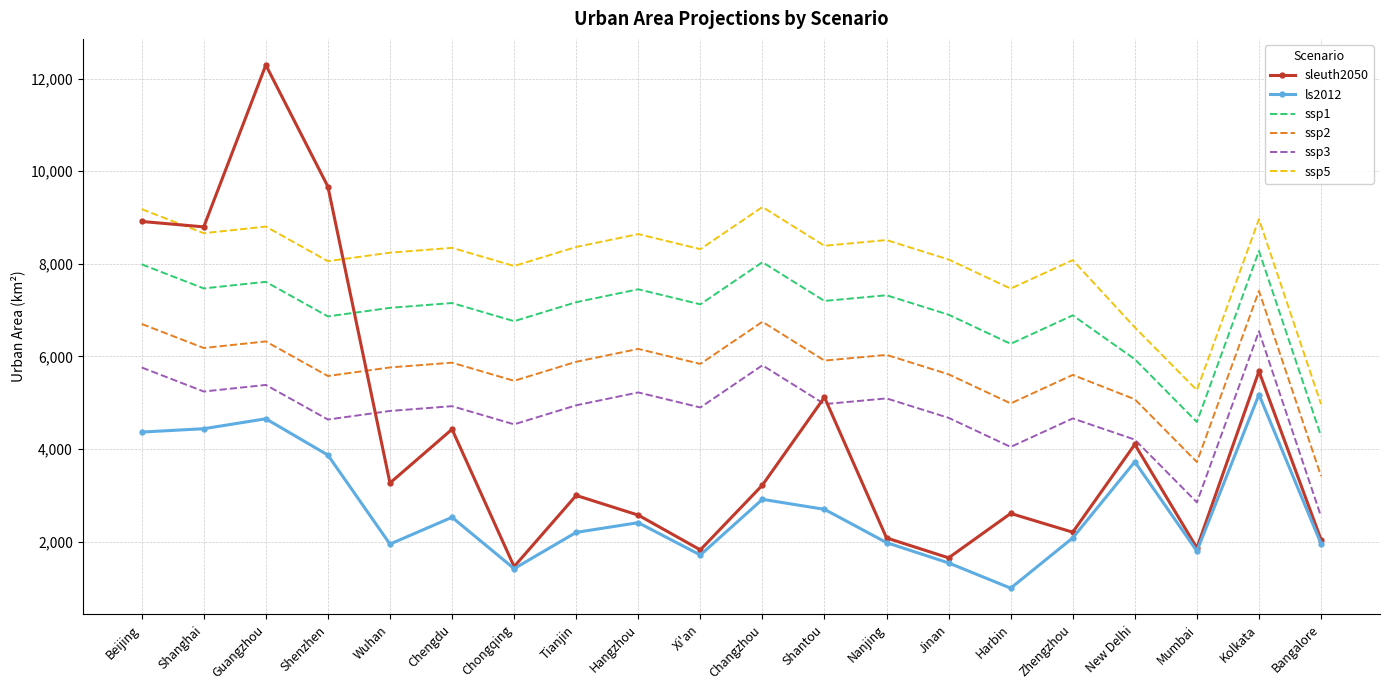

True or false: sleuth2050 has a value of 2819.2 at Nanjing.

False